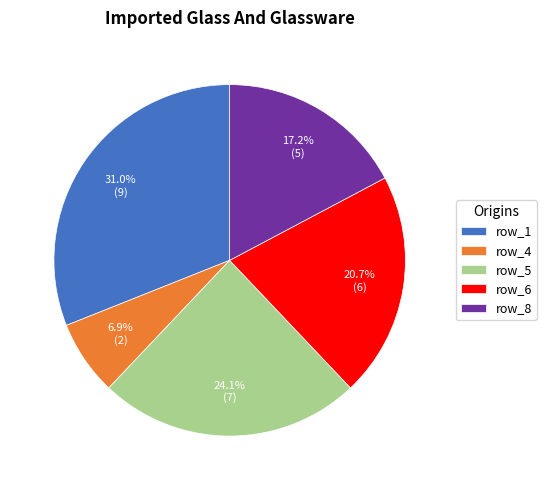

To the nearest percent, what is the difference between the largest and smallest slice percentages?

24%